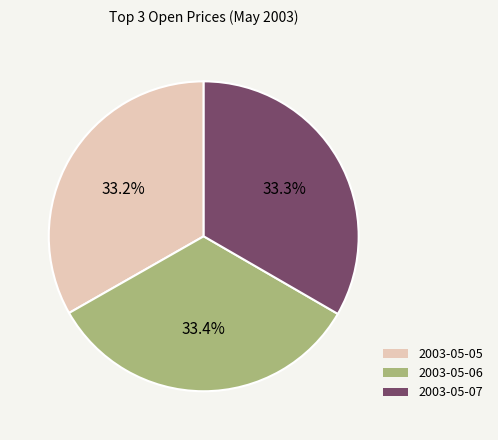

Is 2003-05-05 the majority of the pie?

No